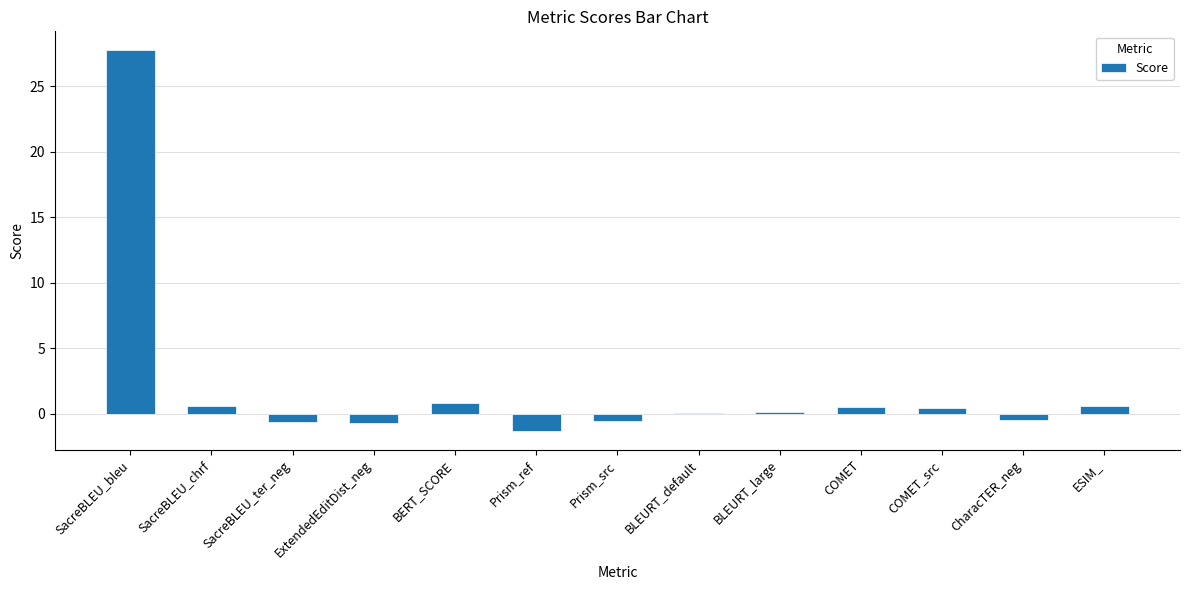

What is the sum of all values?

27.4